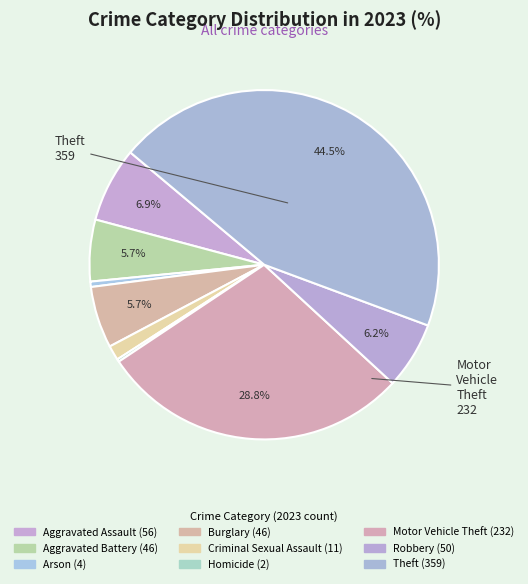

What is the ratio of the value at Aggravated Assault to the value at Criminal Sexual Assault?

5.1